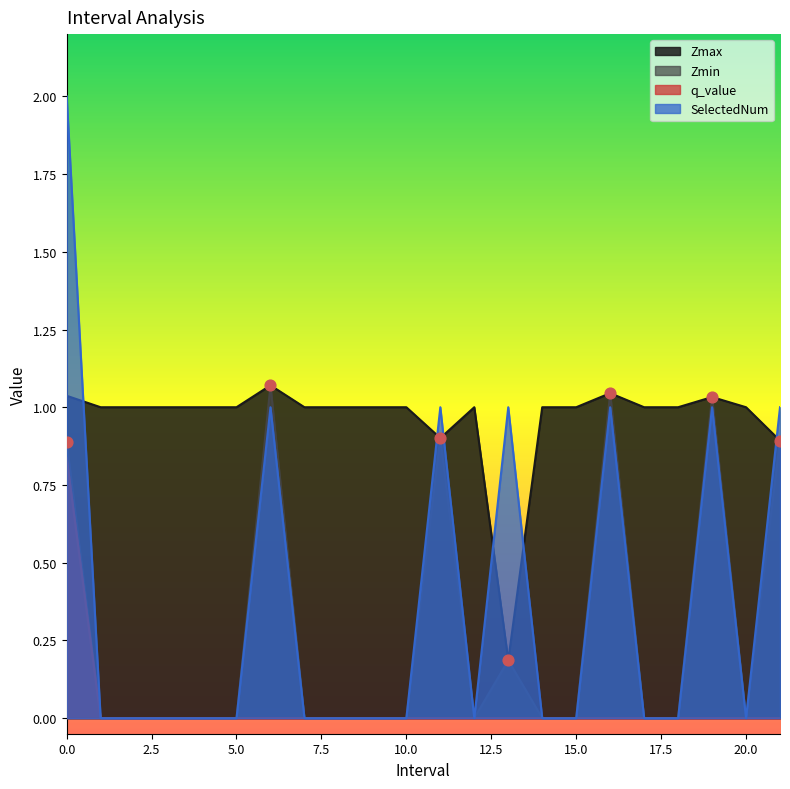

Which series has the widest spread of Y values?

SelectedNum